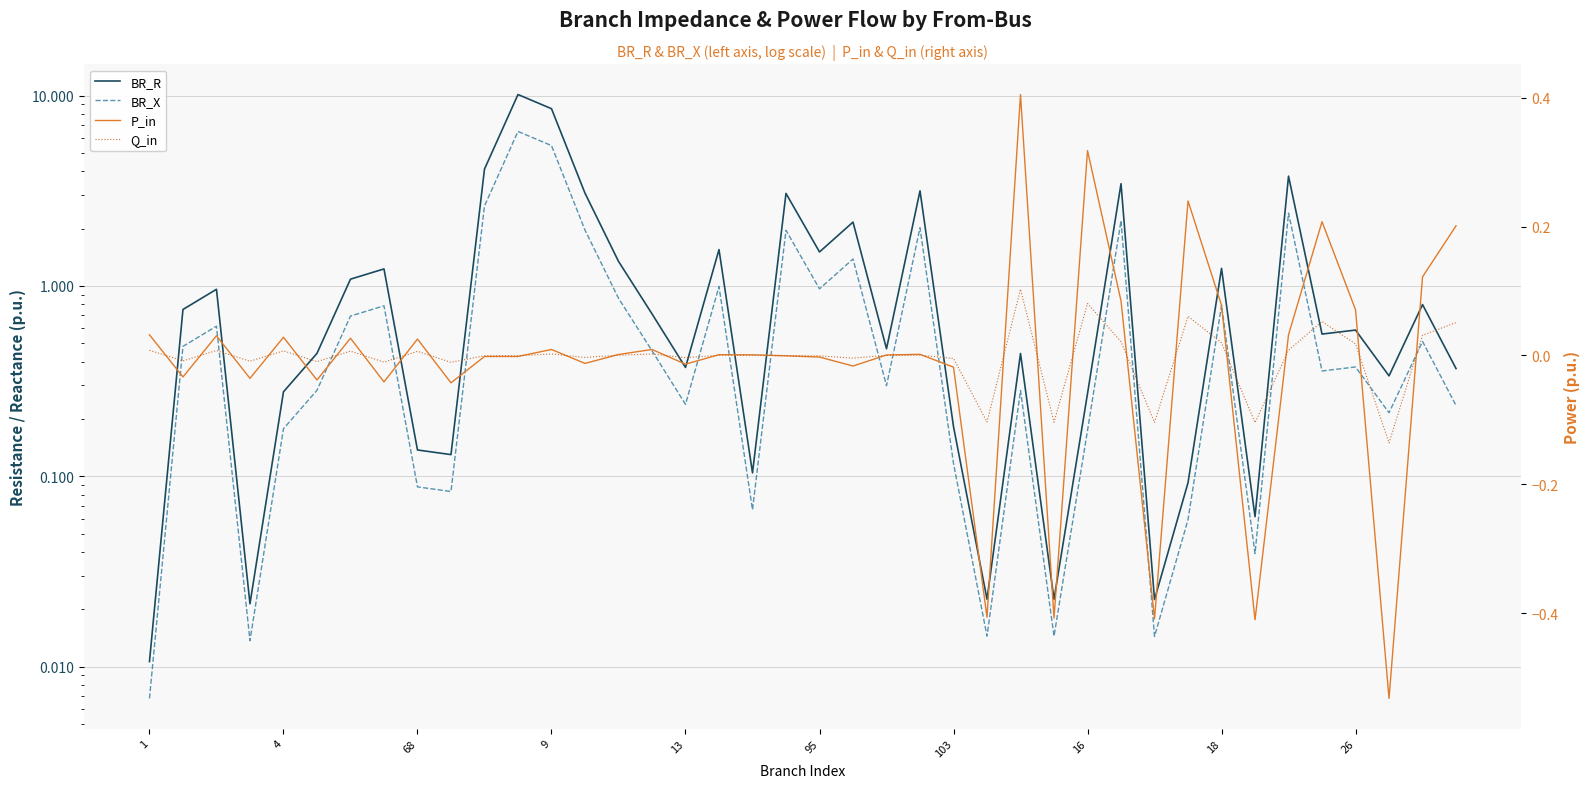

Does the chart display data point markers on the line(s)?

No